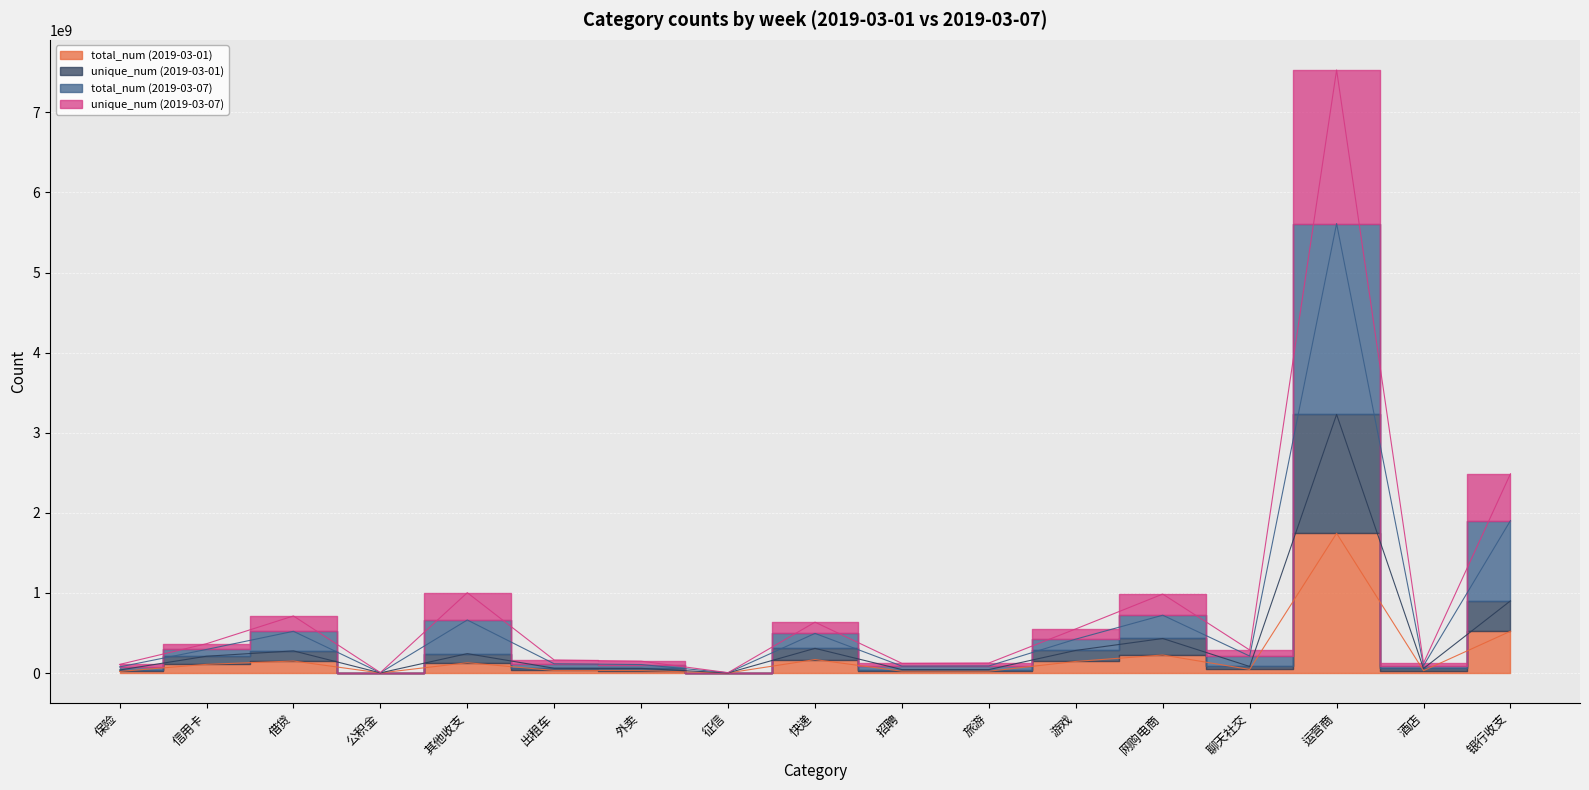

True or false: unique_num (2019-03-01) has more than 2 points higher than both neighbors.

True